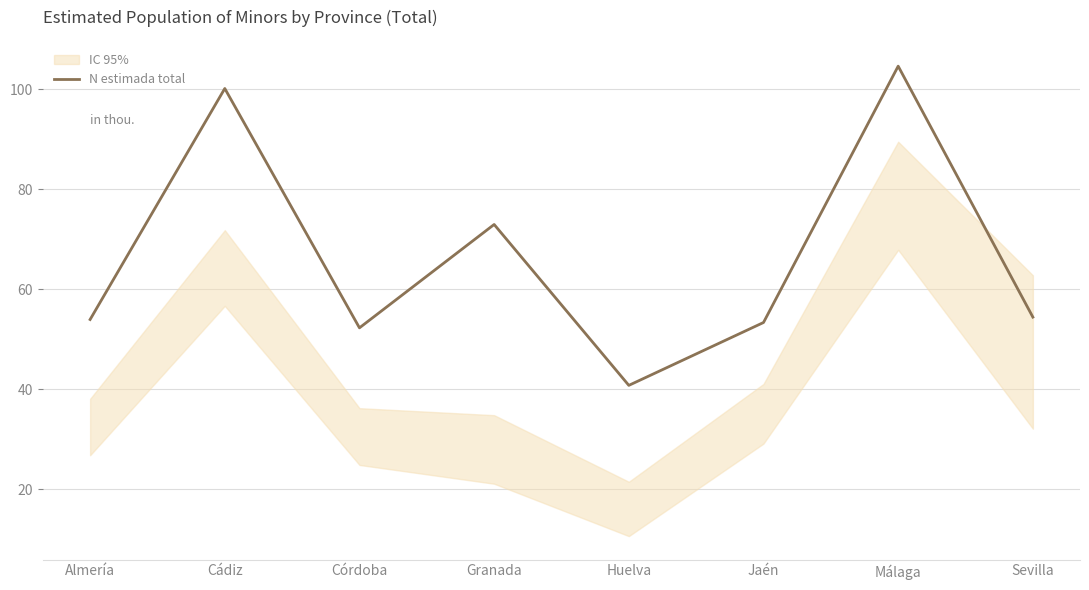

How many values exceed 54?

4